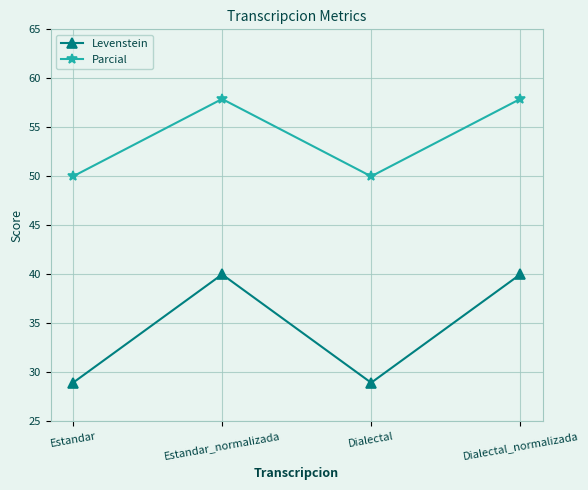

Count the Parcial values in the range 50 to 57.

2